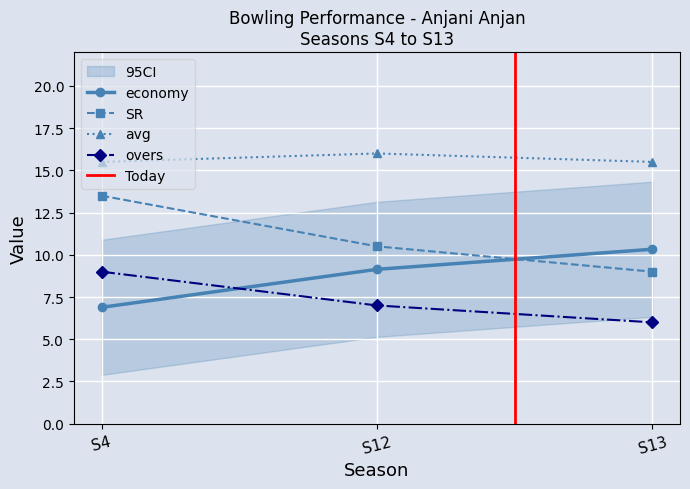

True or false: economy and SR intersect in this chart.

True